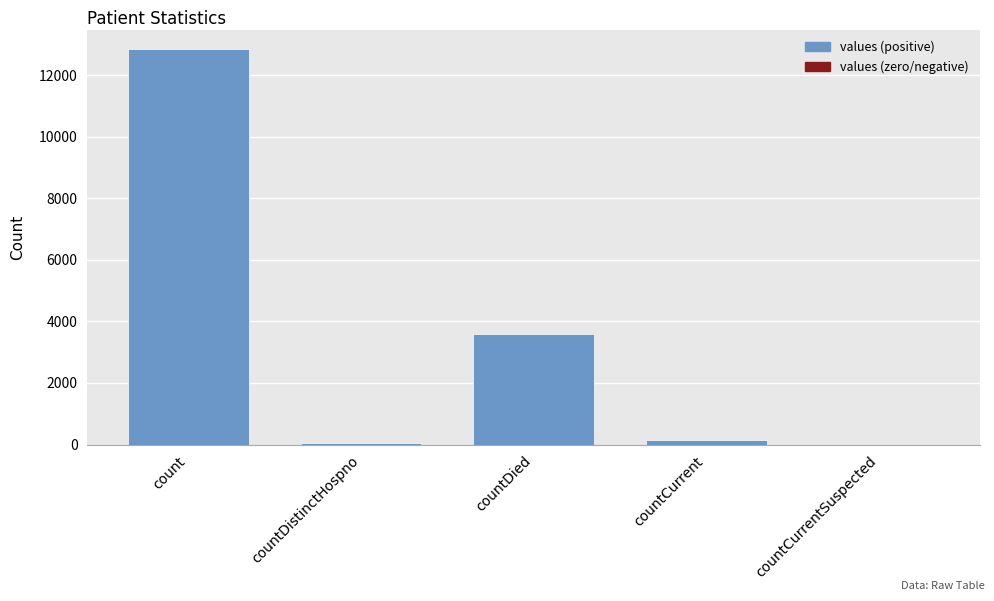

Between countDied and countCurrent, which is larger?

countDied